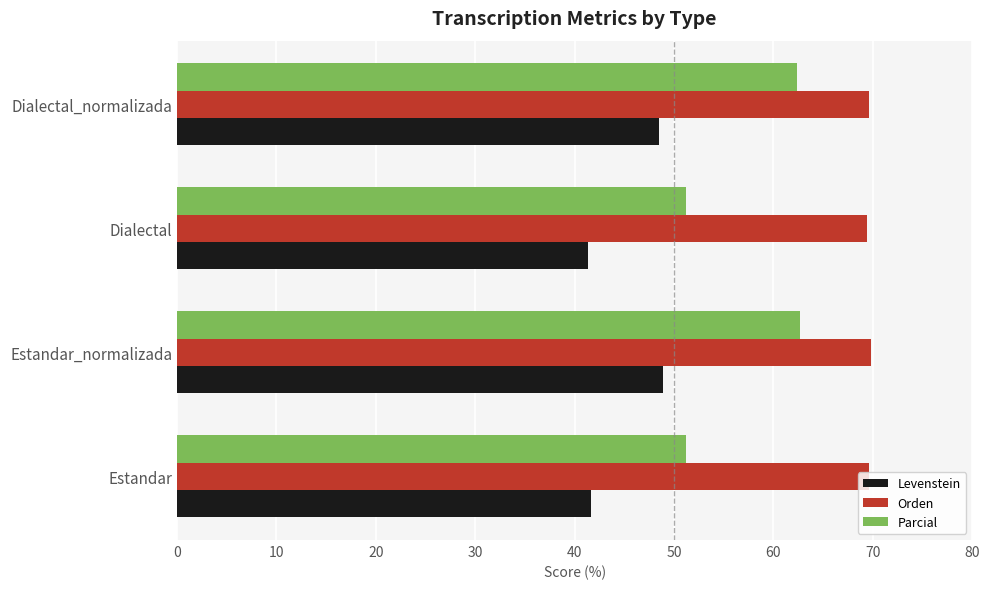

Is it true that Parcial equals 39.2 at Dialectal_normalizada?

False